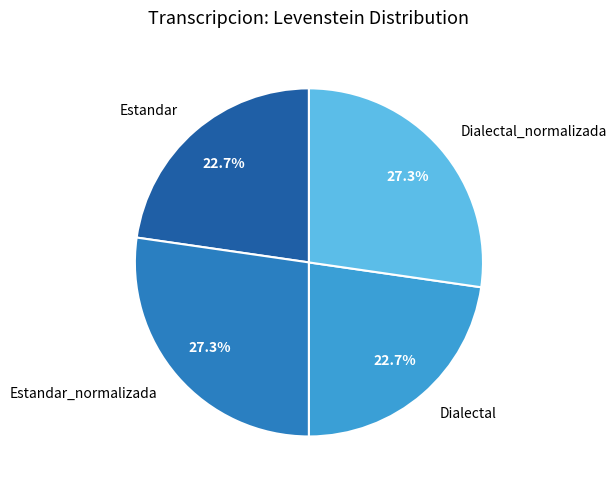

How many segments does this pie chart have?

4